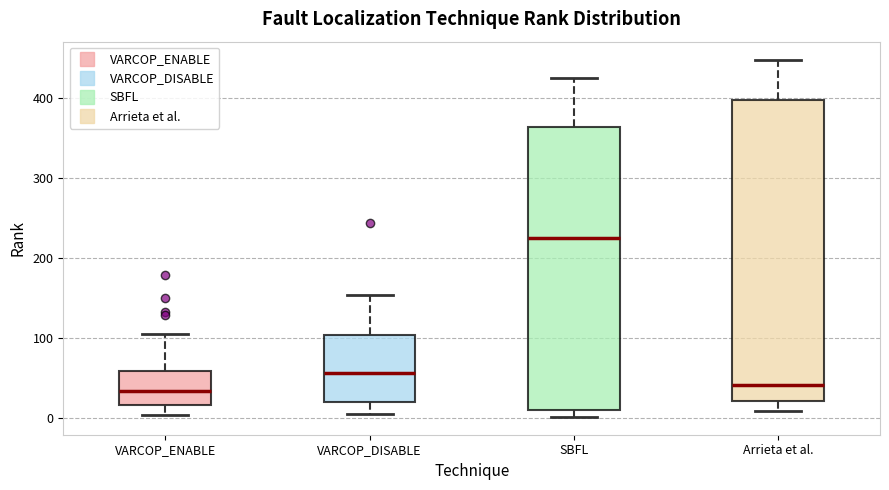

Reading left to right, transcribe this box plot: for each box, give where its median line is, the range the box spans, and where its two whiskers end, as read against the y-axis. The values are not printed on the chart, so give them approximately, as read against the axis.

VARCOP_ENABLE: median 30, box 20 to 60, whiskers 0 to 110
VARCOP_DISABLE: median 60, box 20 to 100, whiskers 0 to 150
SBFL: median 230, box 10 to 360, whiskers 0 to 430
Arrieta et al.: median 40, box 20 to 400, whiskers 10 to 450